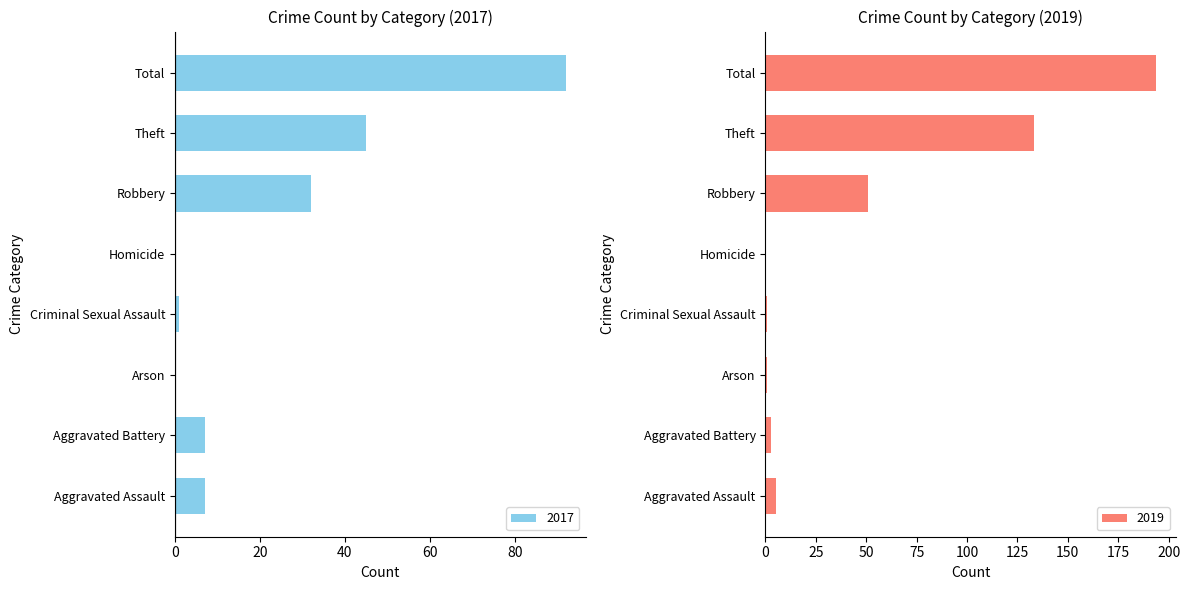

The 2017 series shows 45 at Theft. True or false?

True